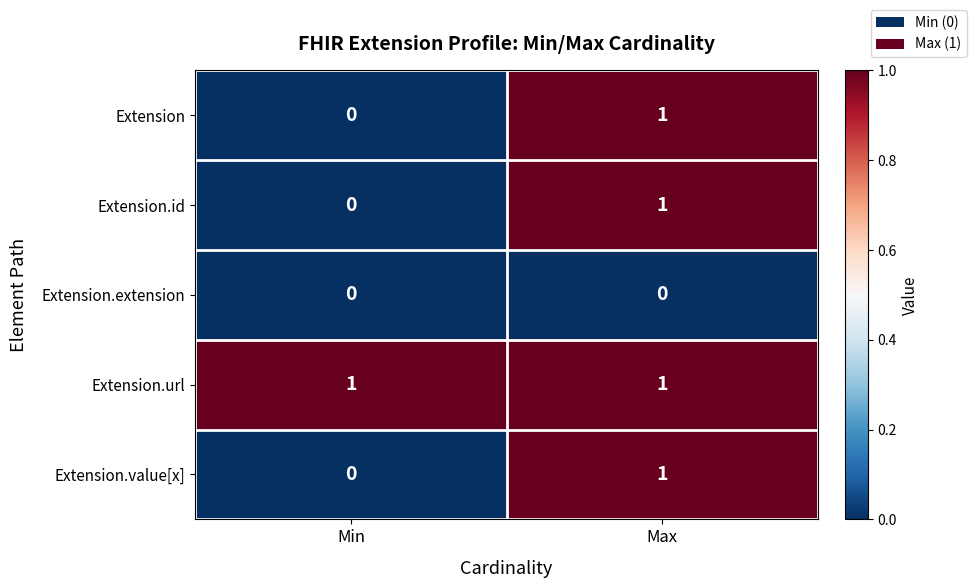

How many categories are shown in the chart?

2